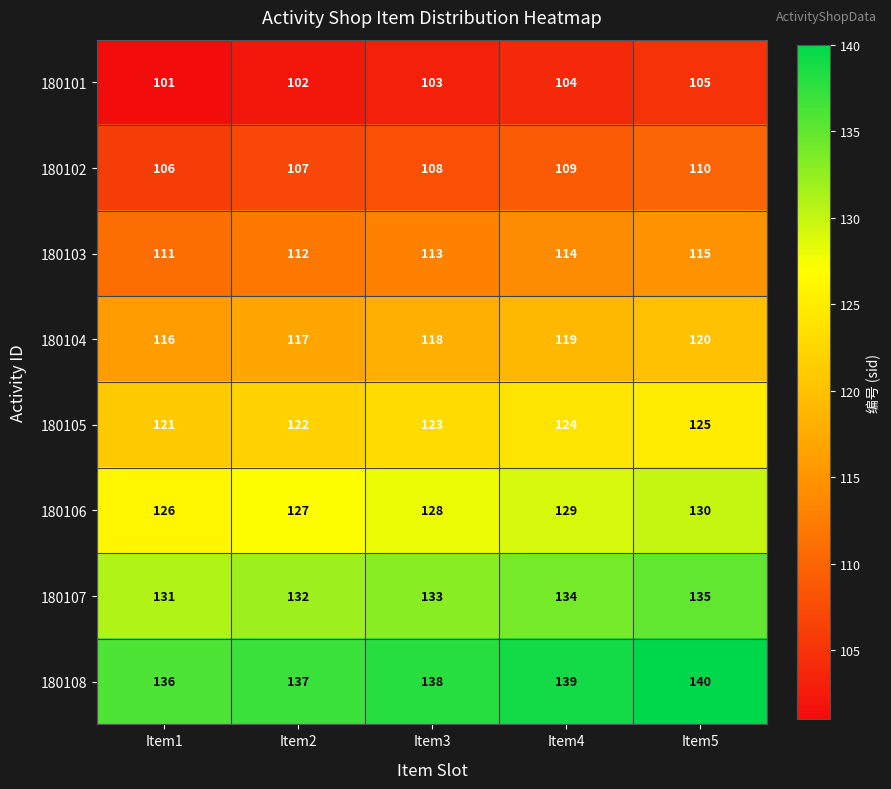

Rank the series by their maximum value, from lowest to highest.

180101, 180102, 180103, 180104, 180105, 180106, 180107, 180108